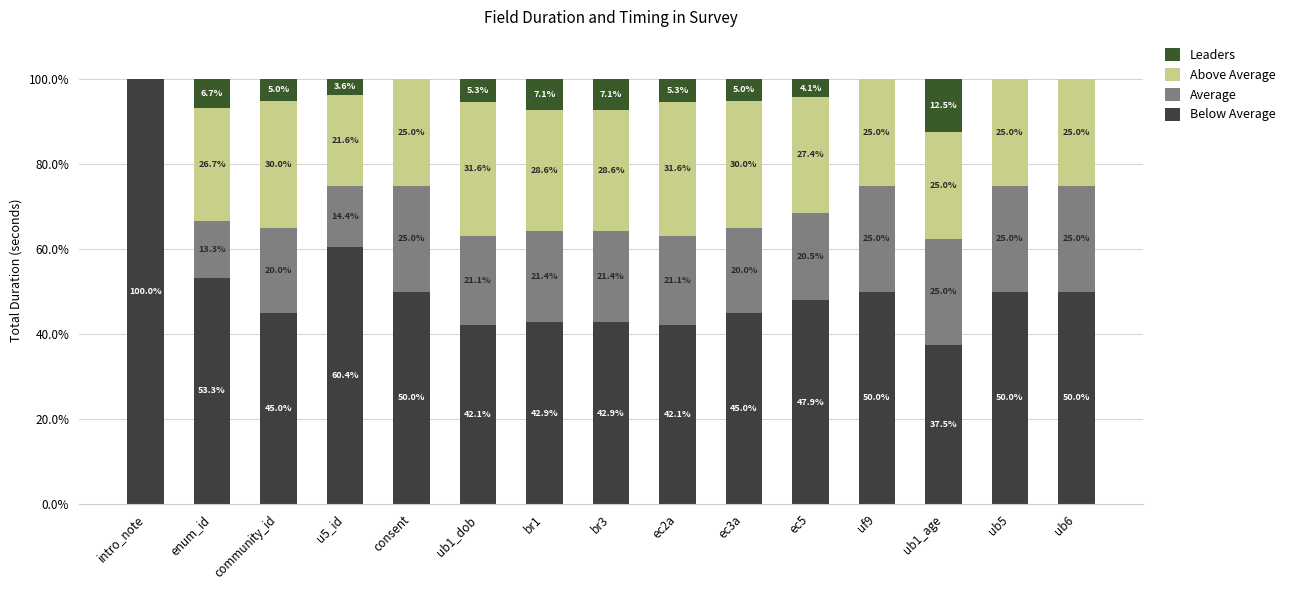

How many series are shown in this chart?

4